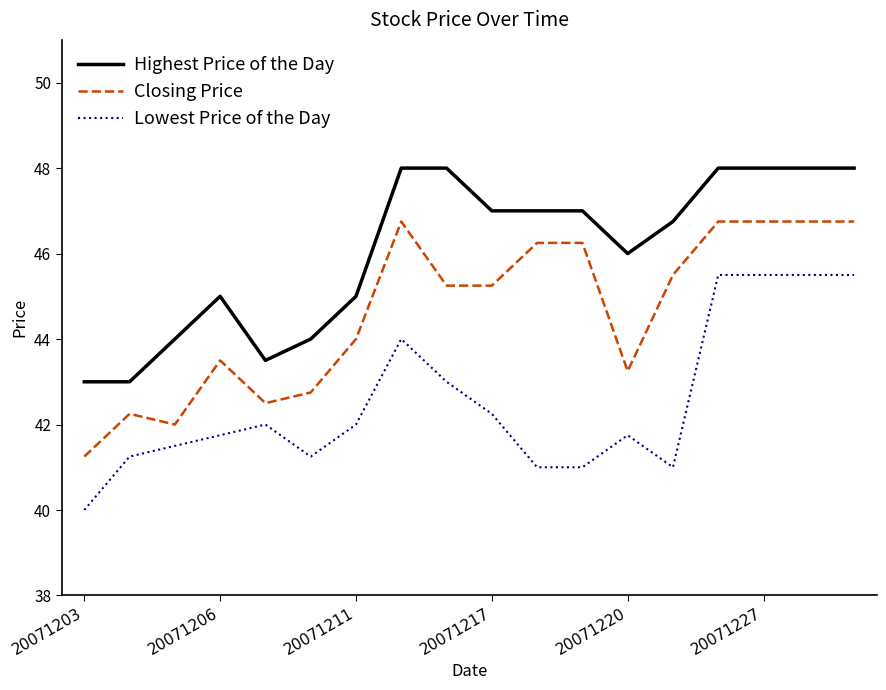

True or false: Closing Price and Highest Price of the Day cross at least once.

False